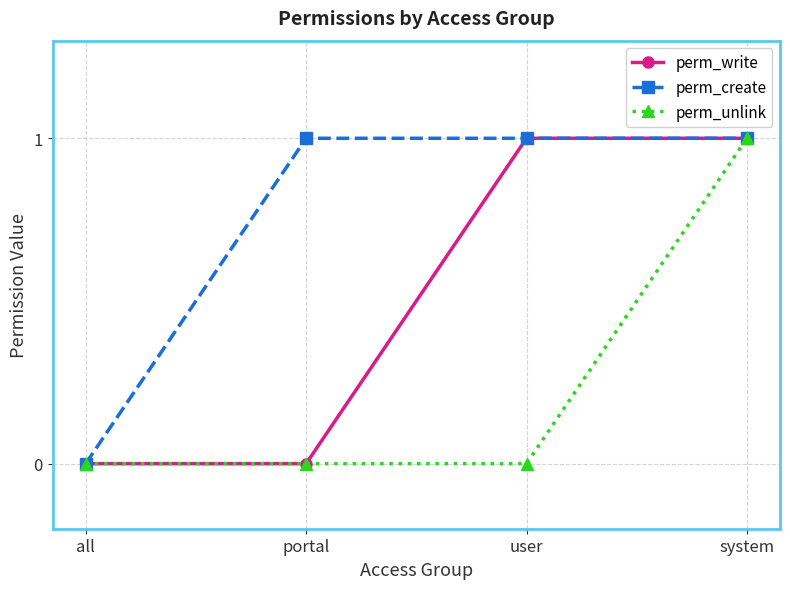

List the series in order of their overall mean, highest first.

perm_create, perm_write, perm_unlink